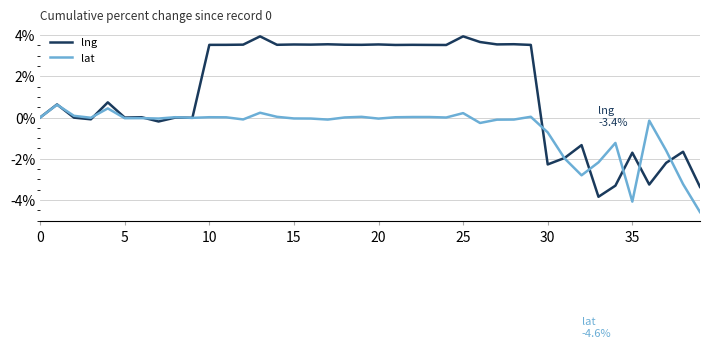

Which series has the largest range (max minus min)?

lng